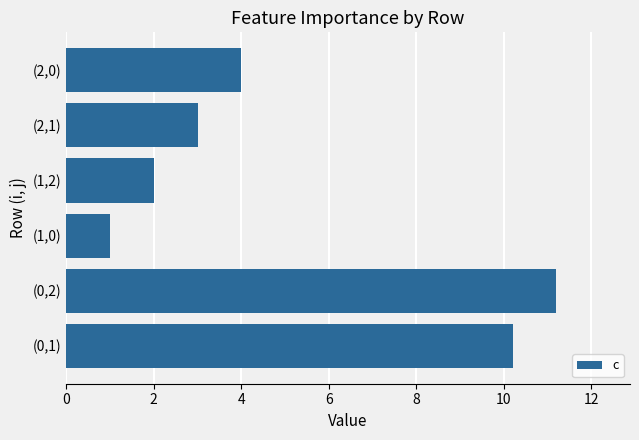

Where is the data nearest to the value 6?

(2,0)